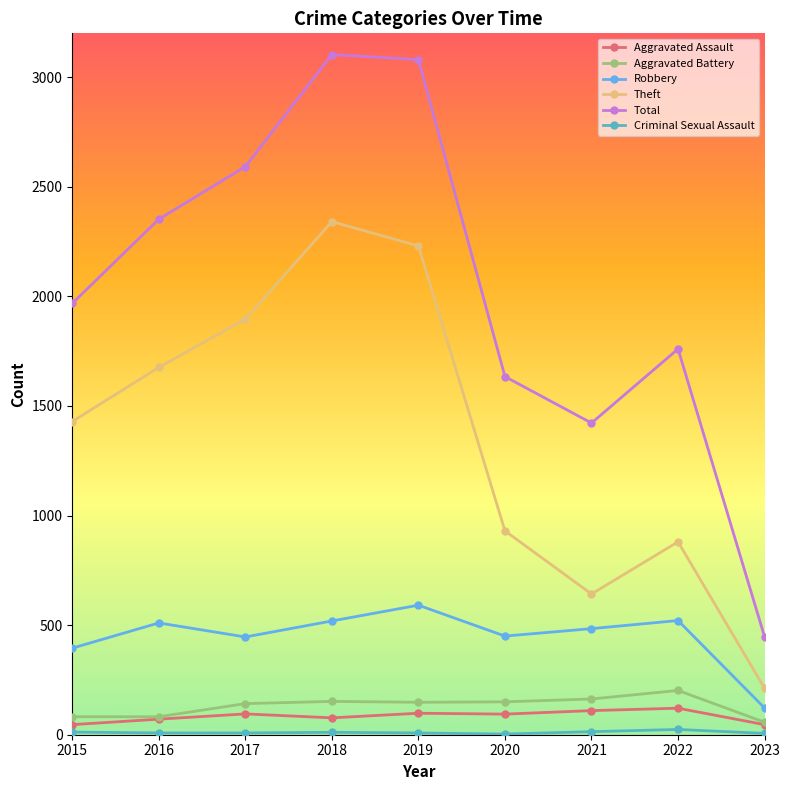

Is it true that Robbery equals 484 at 2021?

True